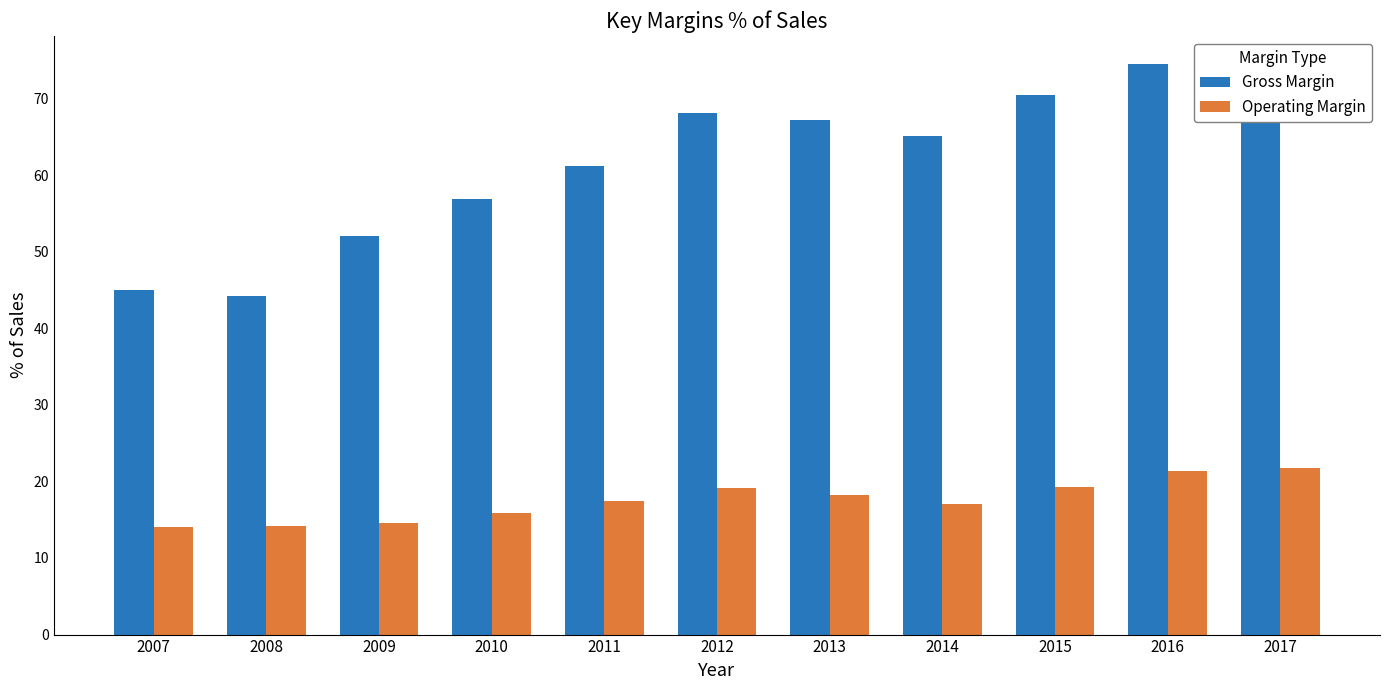

Rank the series at 2010 from highest to lowest value.

Gross Margin, Operating Margin